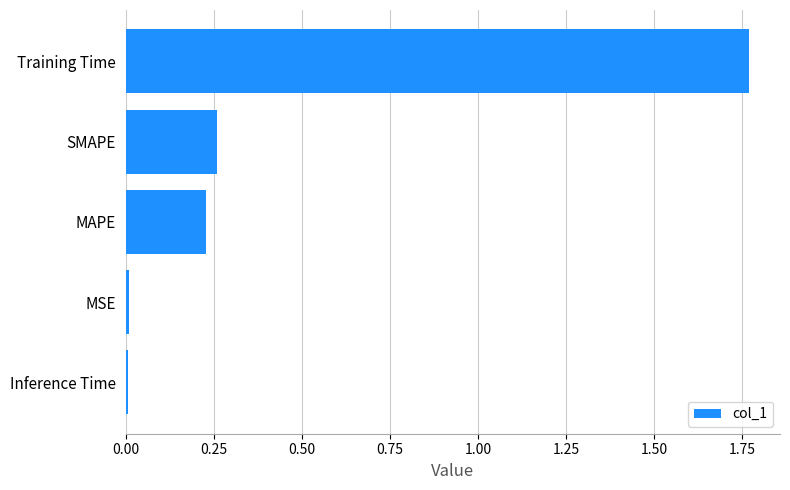

What is the average value?

0.5